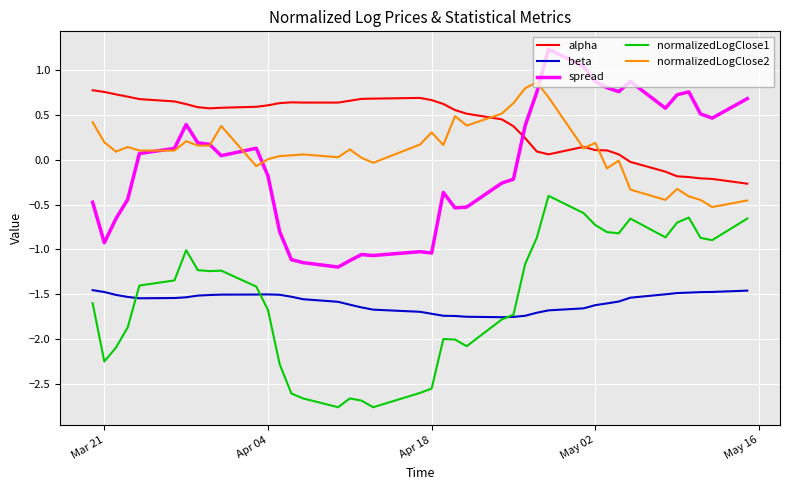

True or false: beta and spread intersect in this chart.

False